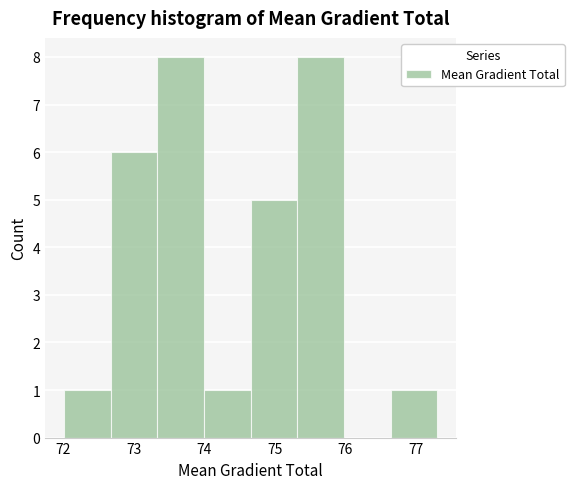

Reading left to right, transcribe this chart: for each bar, give the range it covers on the x-axis and its height. Neither the bar edges nor the heights are printed on the chart, so give them approximately, as read against the axes.

72.0 to 72.7: 1
72.7 to 73.3: 6
73.3 to 74.0: 8
74.0 to 74.7: 1
74.7 to 75.3: 5
75.3 to 76.0: 8
76.0 to 76.6: 0
76.6 to 77.3: 1